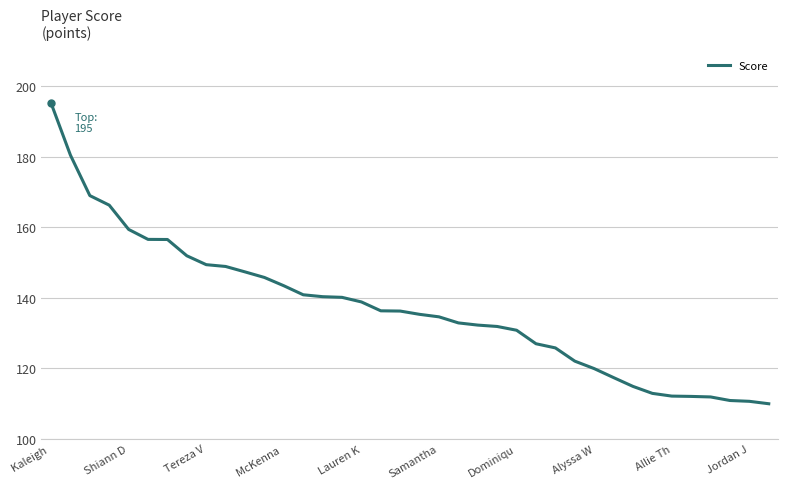

Does the chart display data point markers on the line(s)?

No